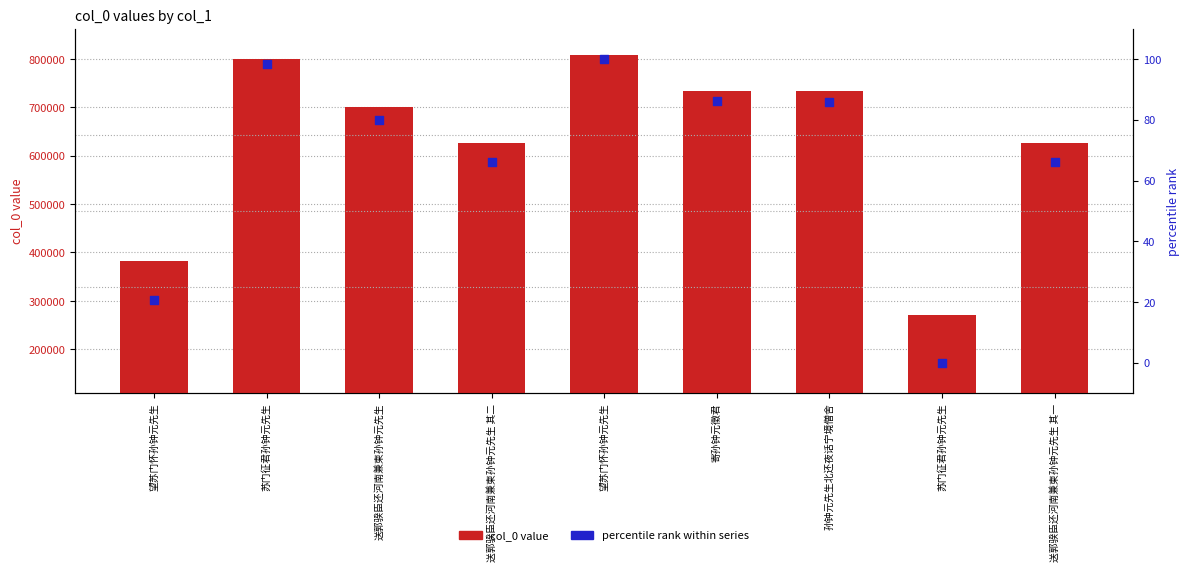

Which series contains the lowest Y value?

percentile rank within series